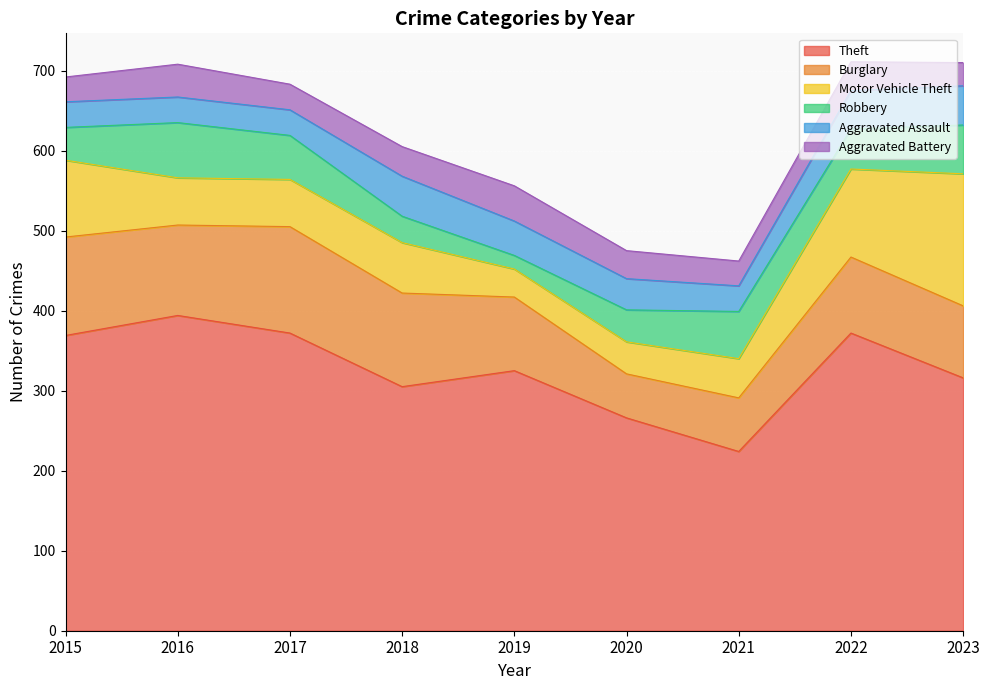

At which label does Motor Vehicle Theft first exceed 59?

2015